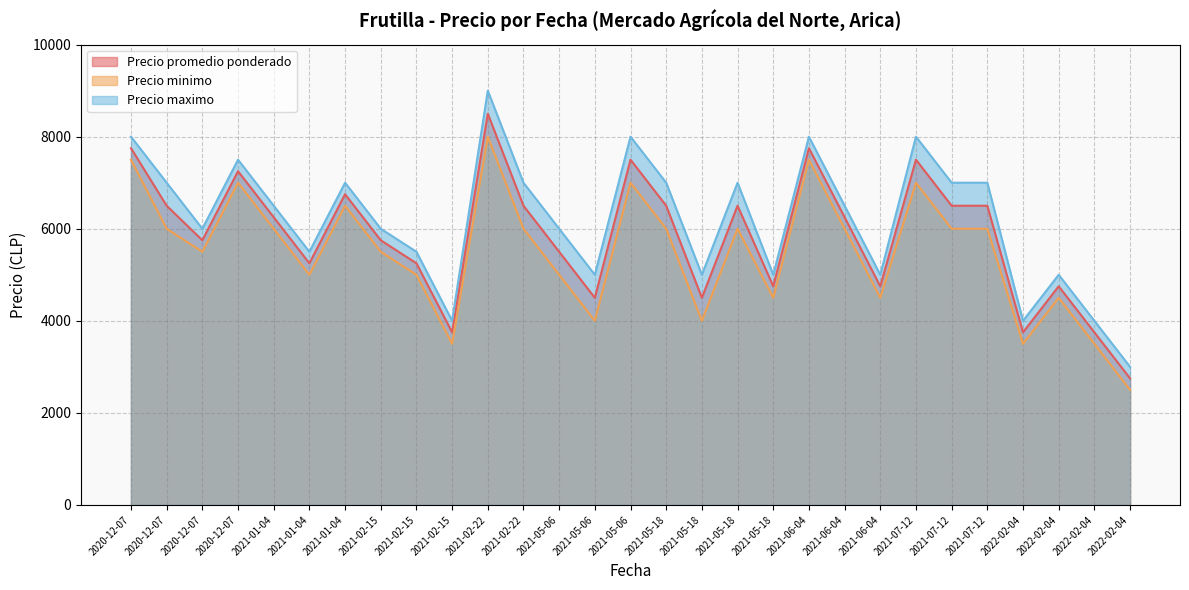

What is the label of the 4th point from the right?

2022-02-04